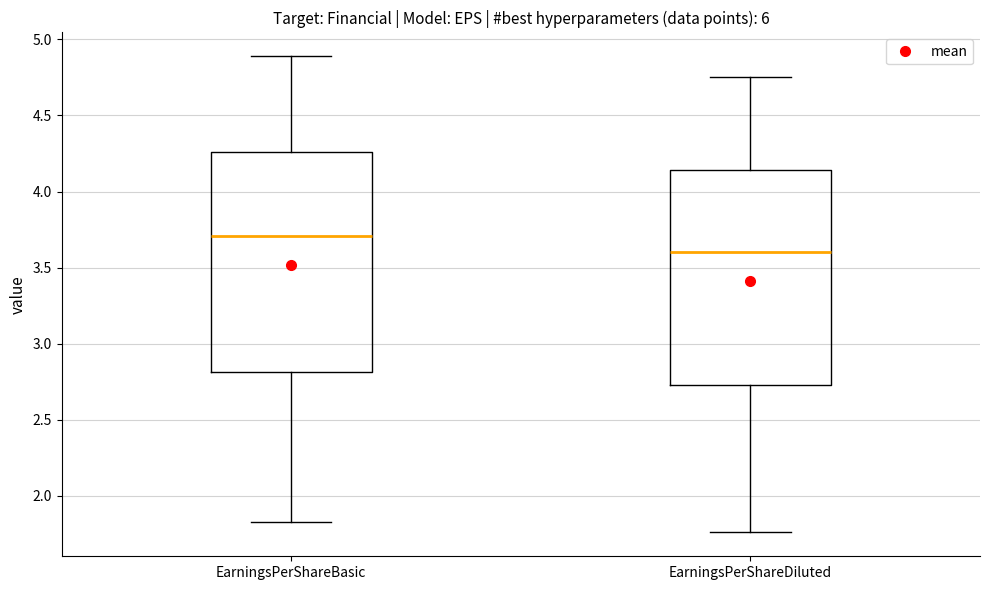

Which box's median line is the lowest?

EarningsPerShareDiluted